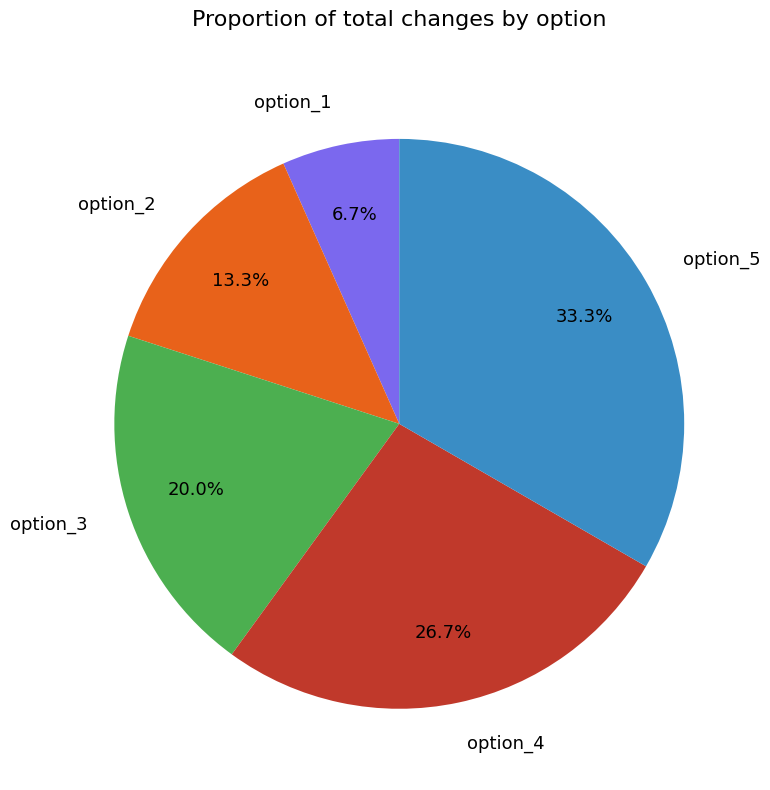

How many slices are in this pie chart?

5